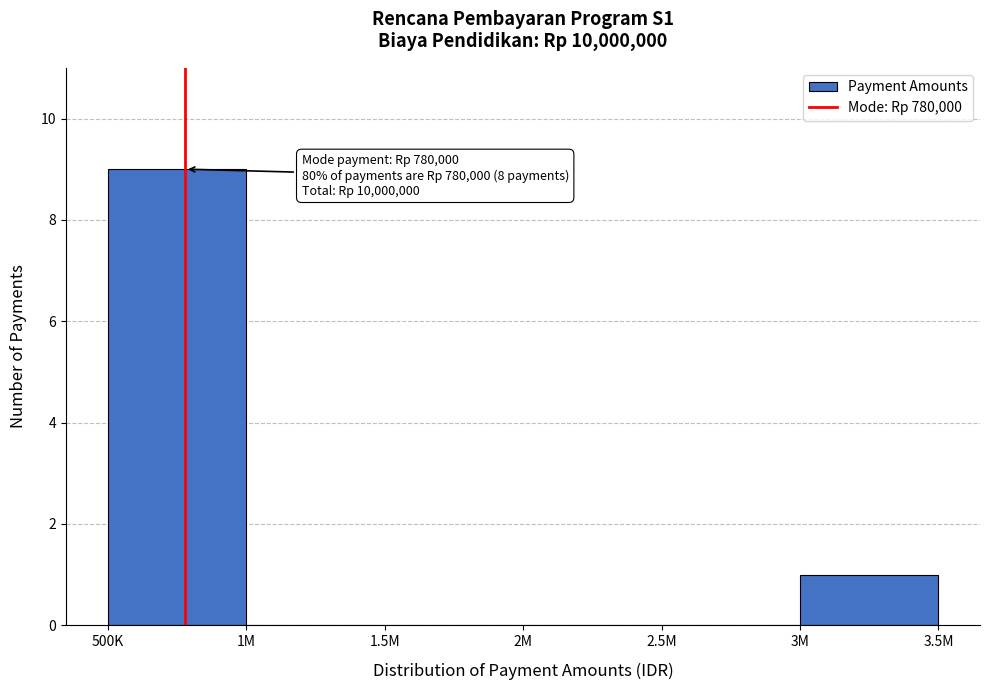

Reading right to left, transcribe all the data shown in this chart.

3M=1	2.5M=0	2M=0	1.5M=0	1M=0	500K=9